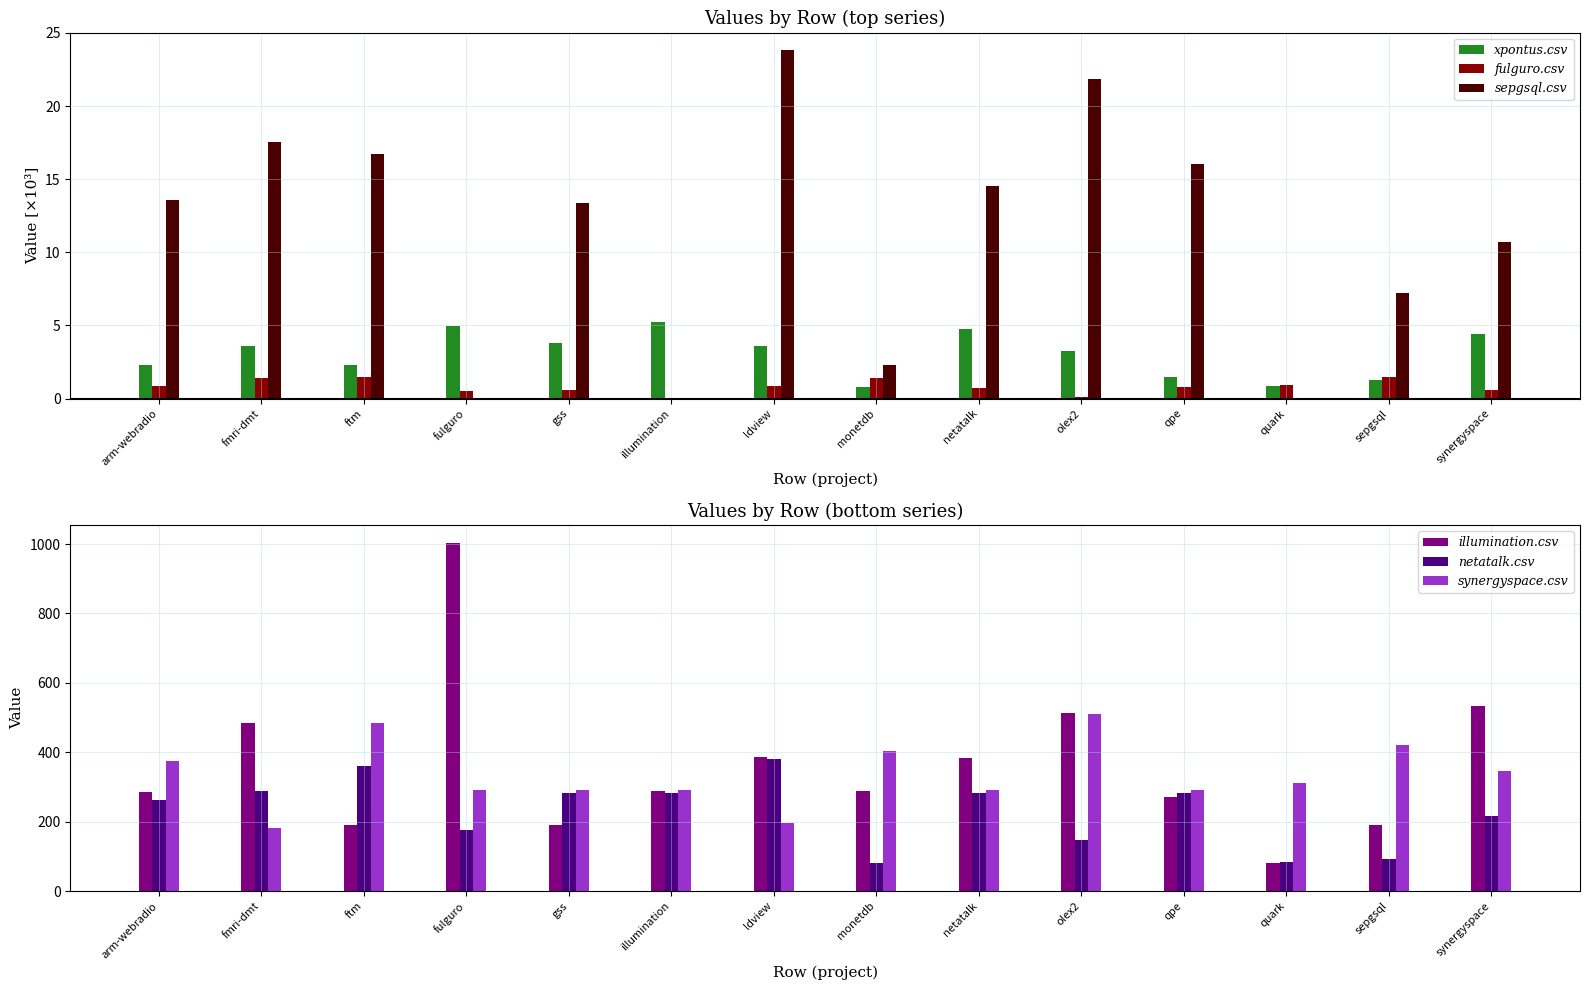

What is the average value of the fulguro.csv series?

0.8